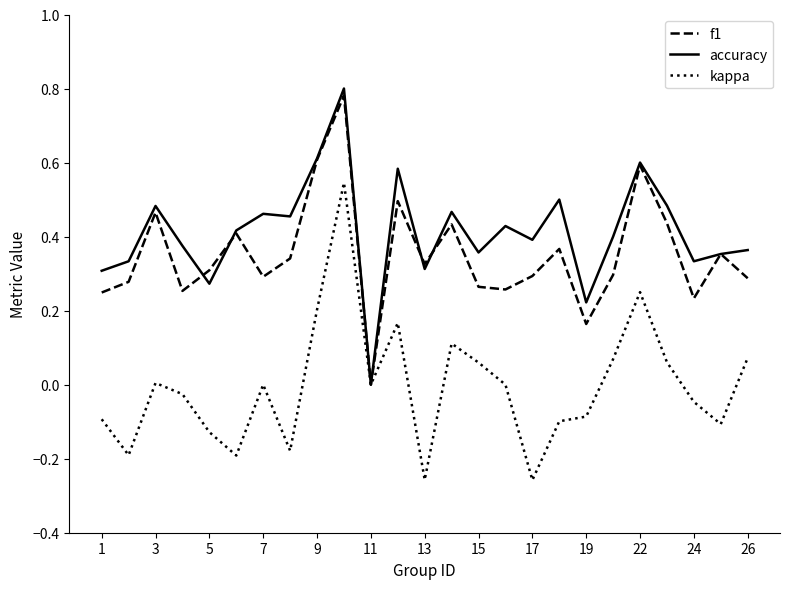

At 15, list the series in order from largest to smallest.

accuracy, f1, kappa